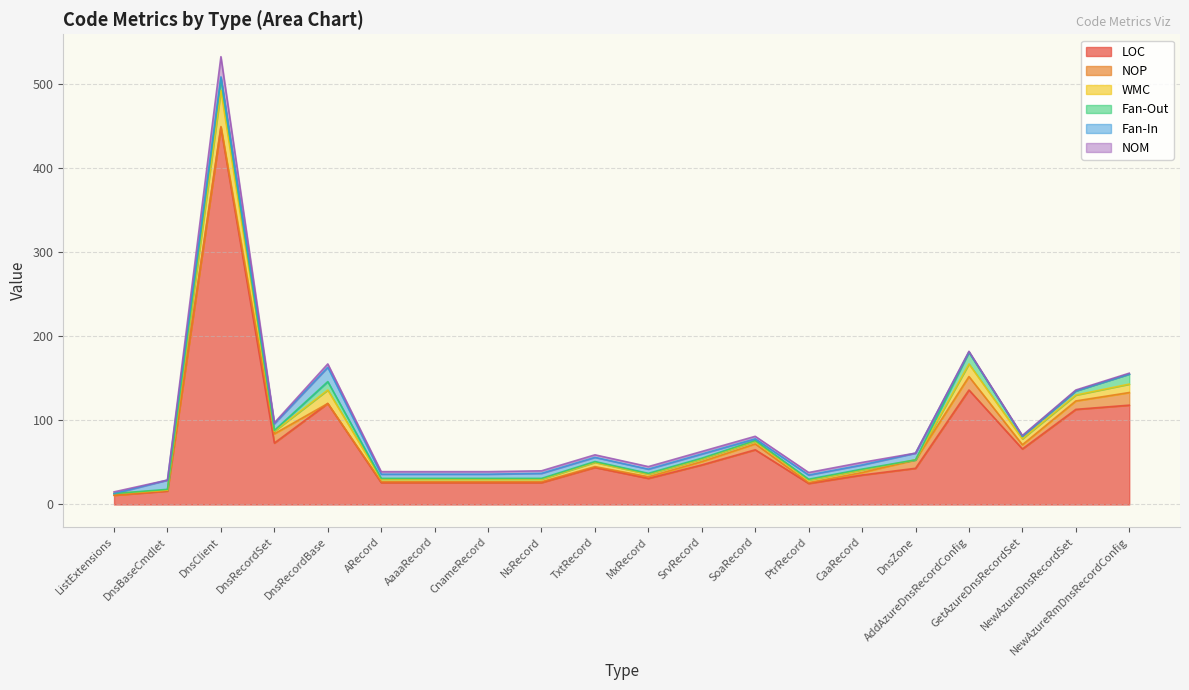

What is the difference between the maximum and minimum values in the LOC series?

437